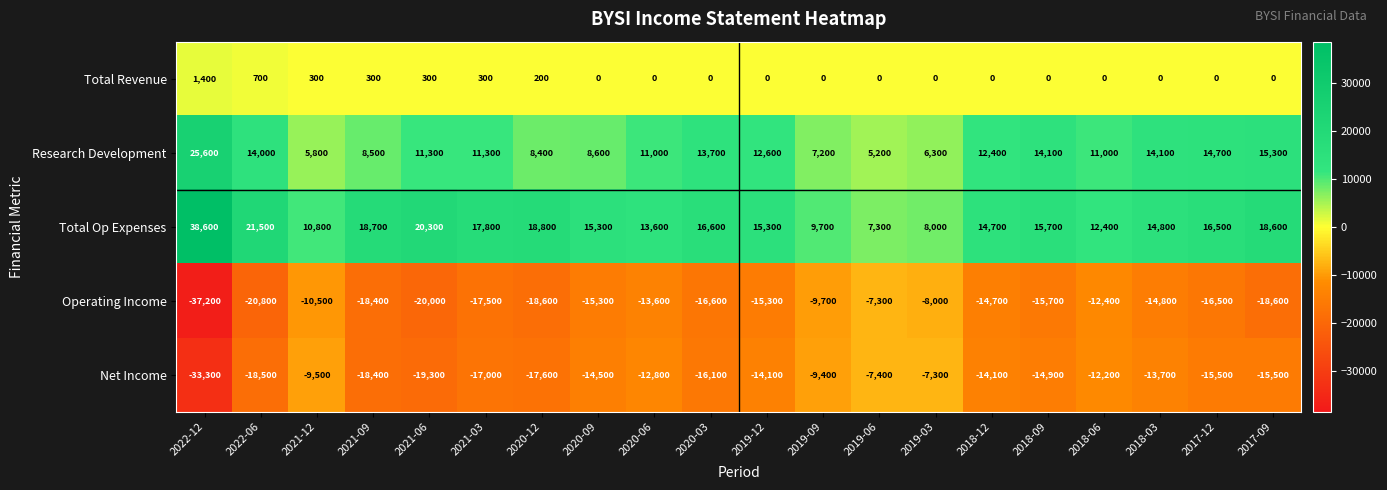

What is the smallest value displayed?

-37200